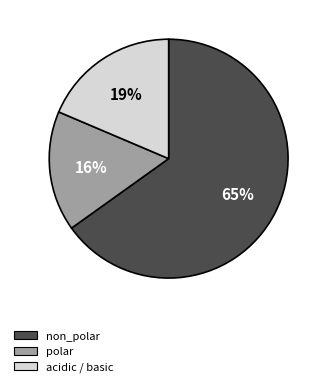

Is there any slice that represents more than half of the pie?

Yes